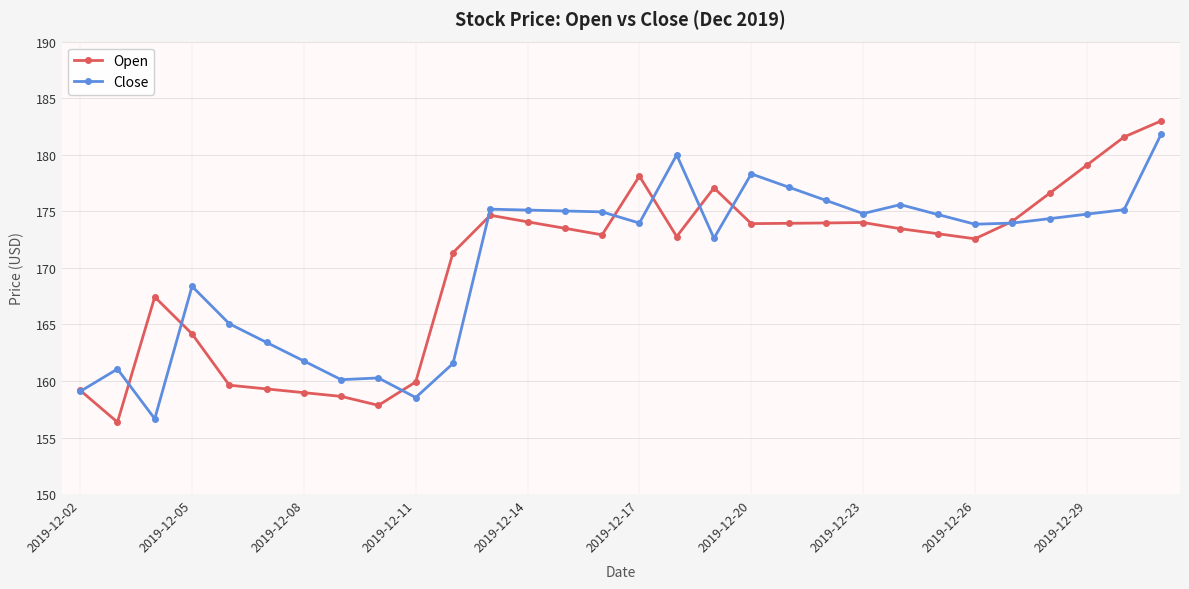

What is the maximum value shown in the chart?

183.0